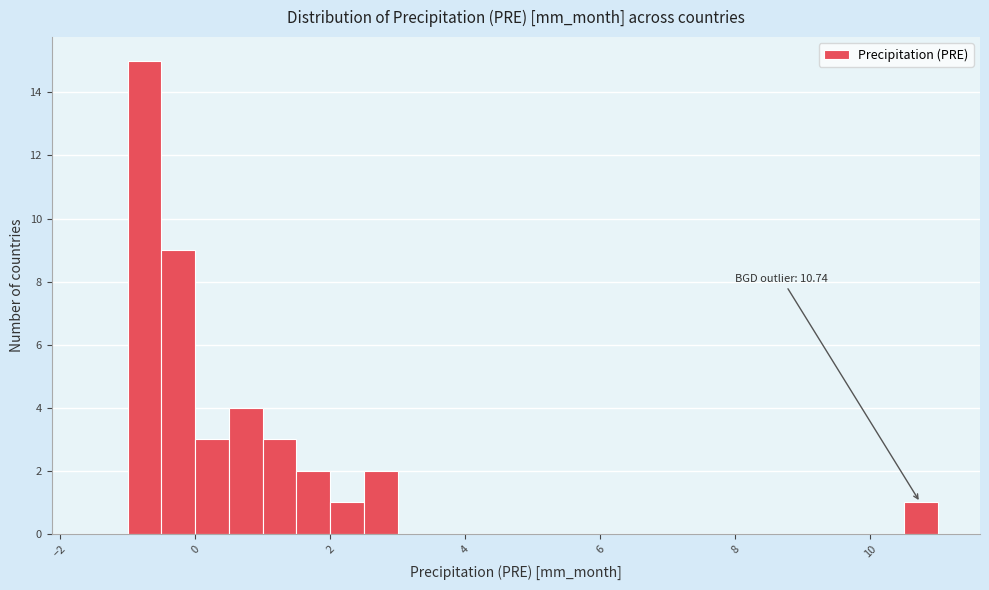

Read against the x-axis, roughly where is the centre of the tallest bar?

-0.8